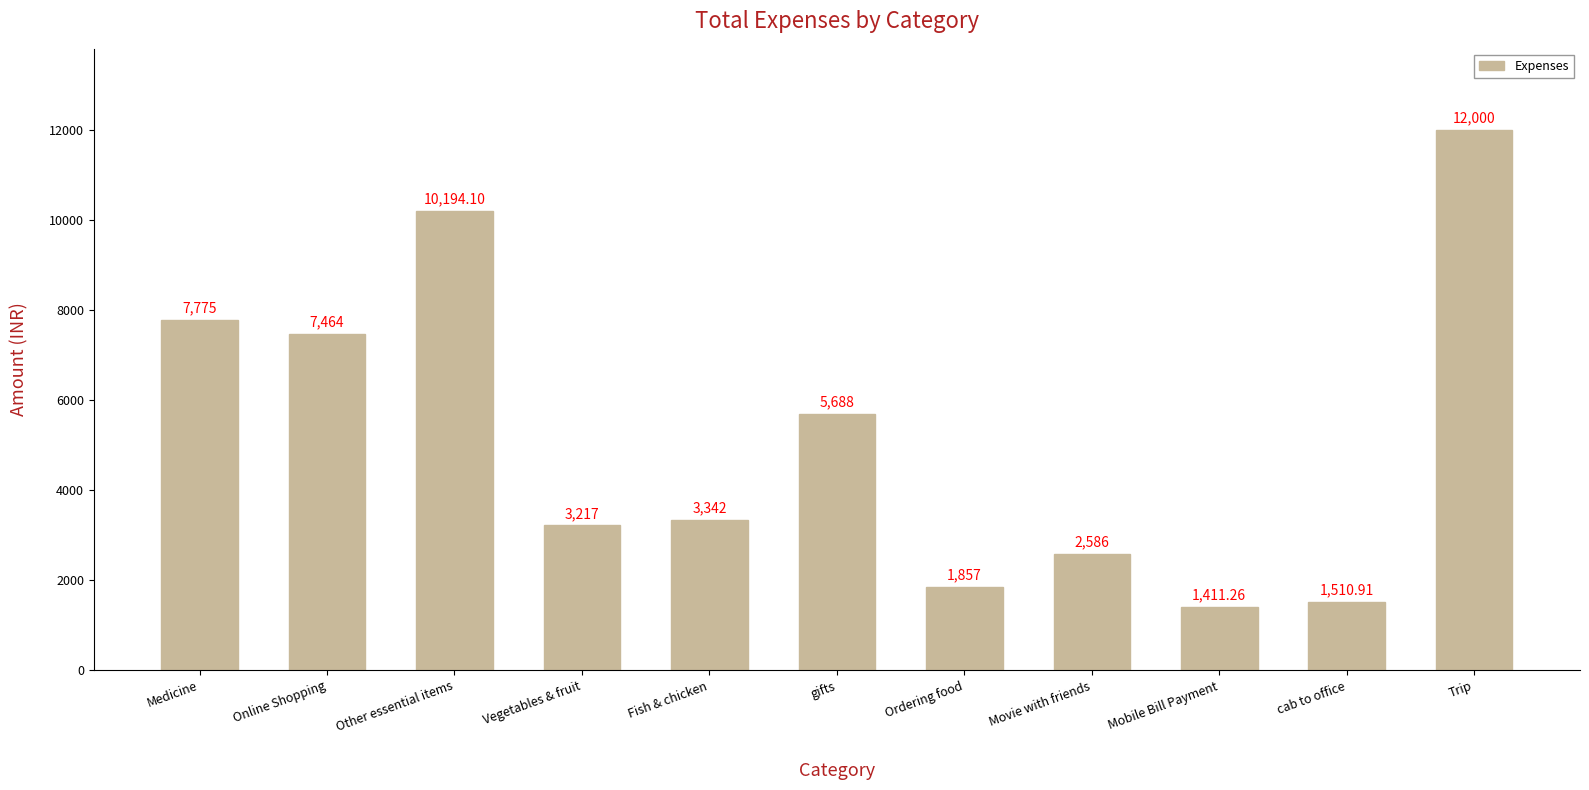

What is the ratio of the value at Fish & chicken to the value at Movie with friends?

1.3